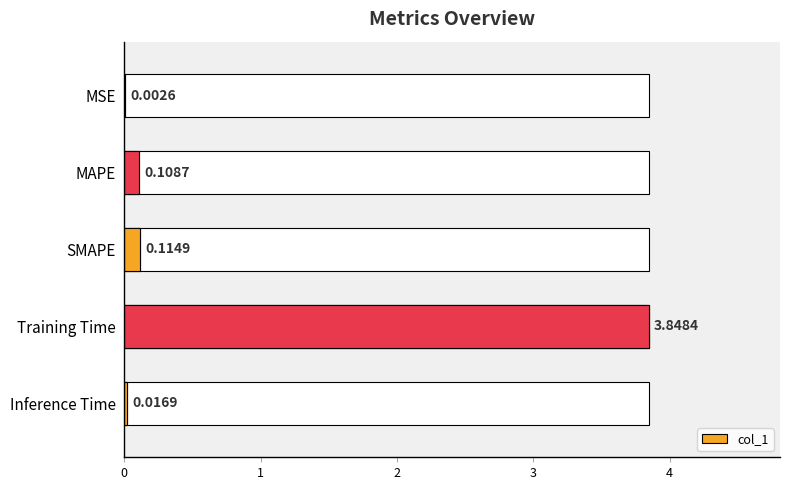

What is the sum of the values at SMAPE and MAPE?

0.2